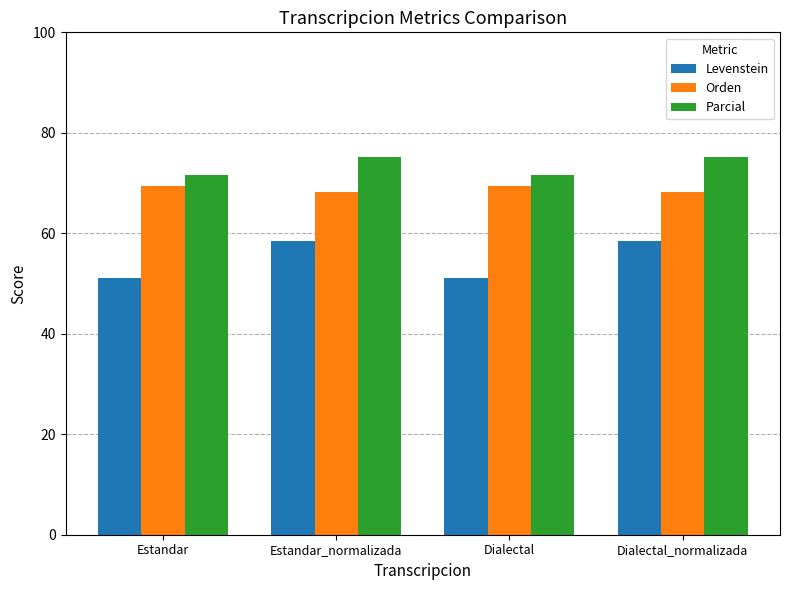

What is the spread (max minus min) of values at Dialectal_normalizada?

16.8